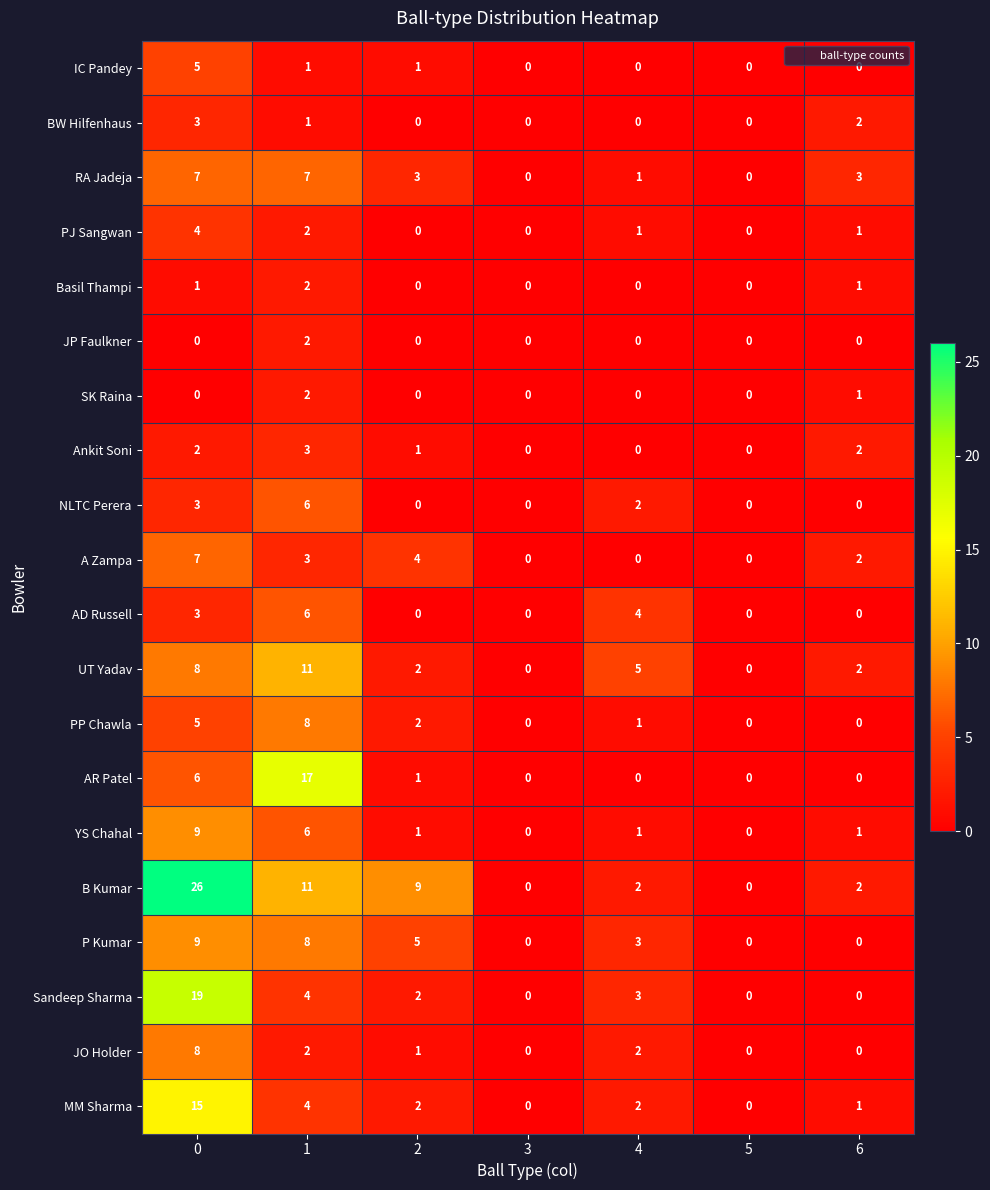

What is the difference between the maximum and minimum values in the P Kumar series?

9